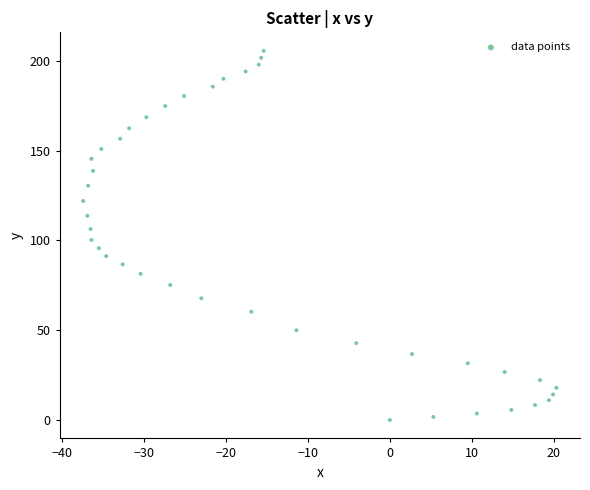

What is the range of X values (max minus min)?

57.7